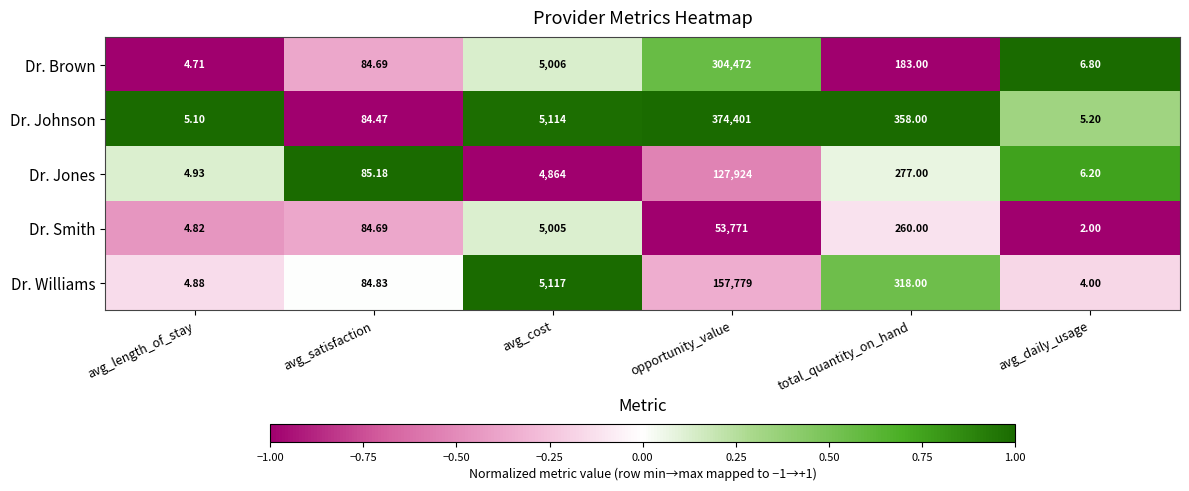

Which series has the widest spread of values?

Dr. Johnson